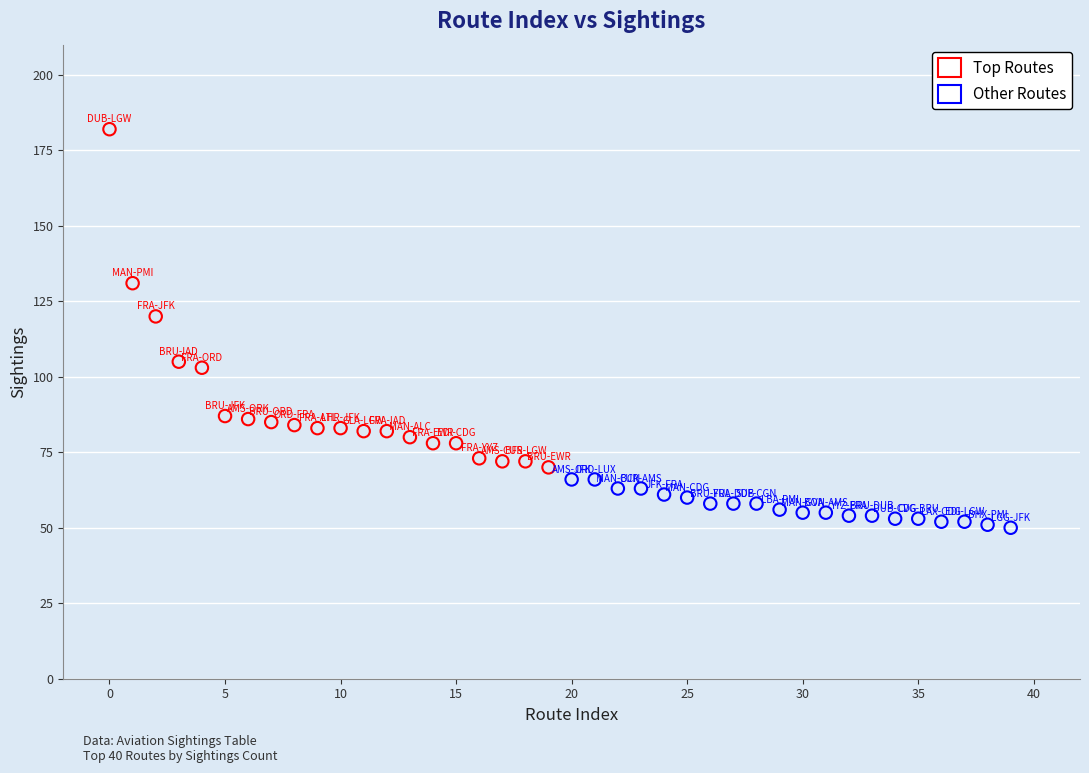

Which series contains the lowest Y value?

Other Routes